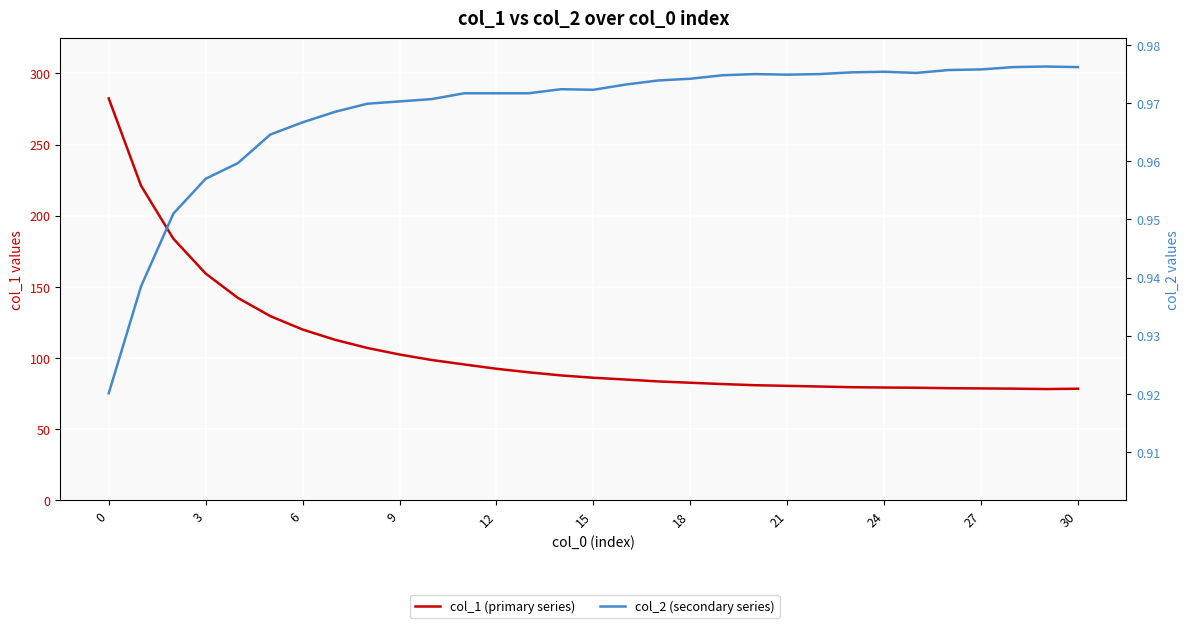

What is the highest value of the col_1 series?

282.4